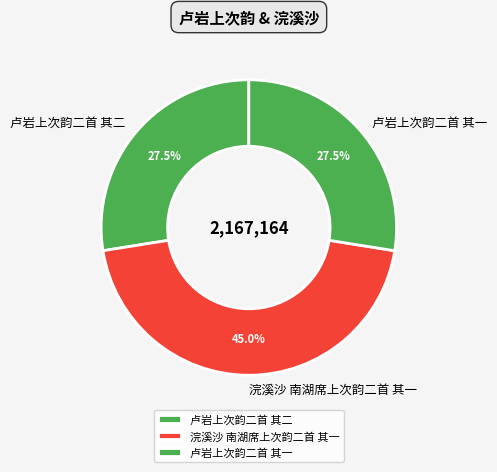

Count the number of slices in the pie.

3